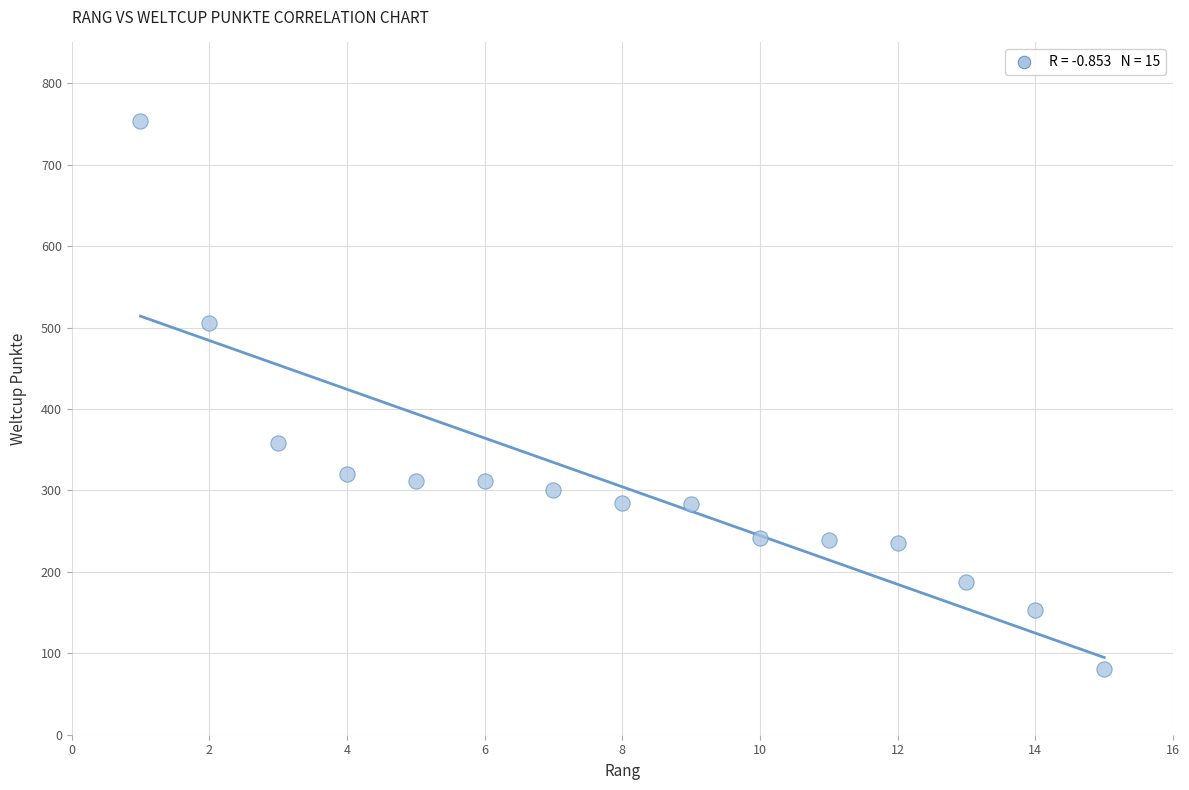

What Y value in the scatter plot is closest to 417?

358